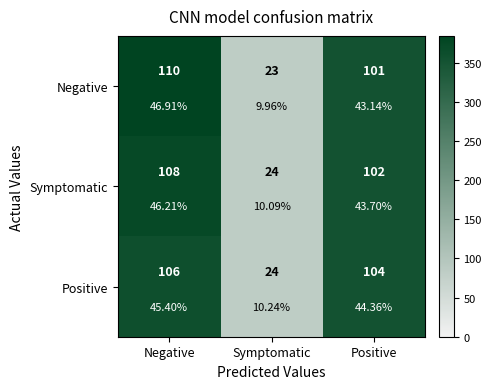

The value of Positive at Positive is 353.7. True or false?

True